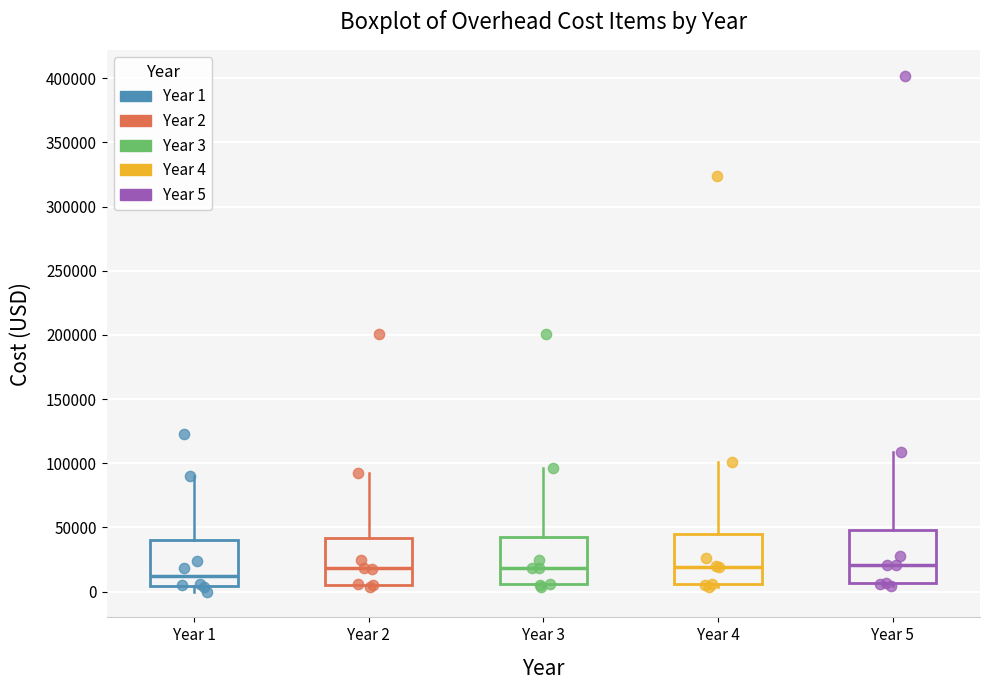

Reading left to right, transcribe this box plot: for each box, give where its median line is, the range the box spans, and where its two whiskers end, as read against the y-axis. The values are not printed on the chart, so give them approximately, as read against the axis.

Year 1: median 10000, box 5000 to 40000, whiskers 0 to 90000
Year 2: median 20000, box 5000 to 40000, whiskers 5000 (just below the box's lower edge) to 95000
Year 3: median 20000, box 5000 to 45000, whiskers 5000 (just below the box's lower edge) to 95000
Year 4: median 20000, box 5000 to 45000, whiskers 5000 (just below the box's lower edge) to 100000
Year 5: median 20000, box 5000 to 50000, whiskers 5000 (just below the box's lower edge) to 110000